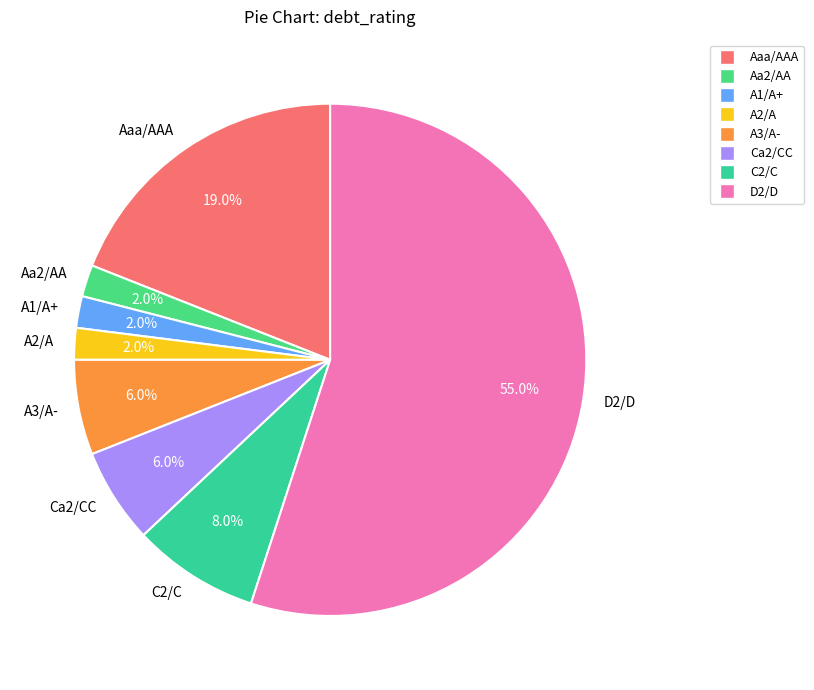

To the nearest percent, what percentage of the pie is D2/D?

55%